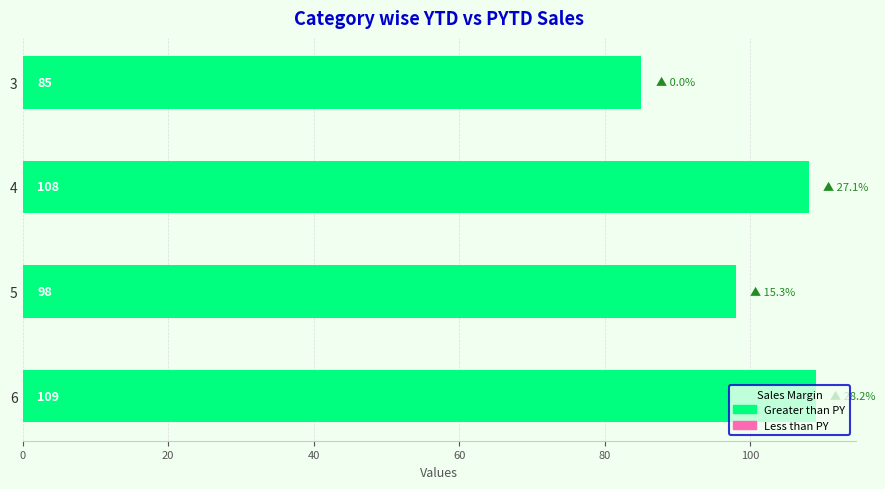

List the labels in order of value, smallest first.

3, 5, 4, 6